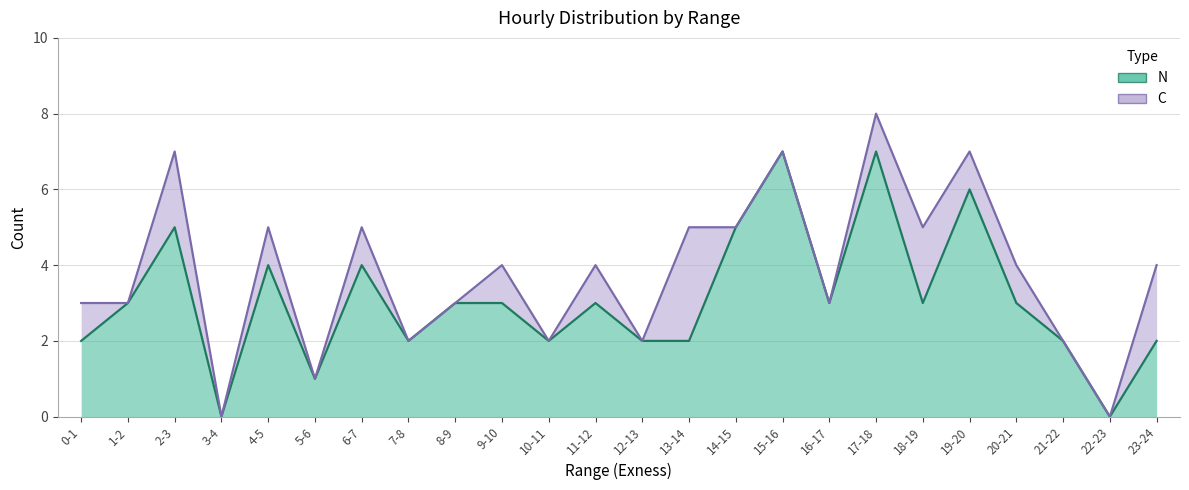

What is the label of the 7th point from the left?

6-7